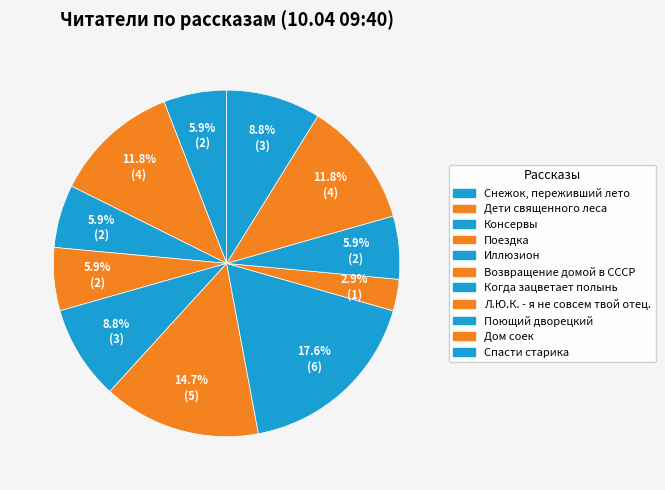

How many slices are in this pie chart?

11